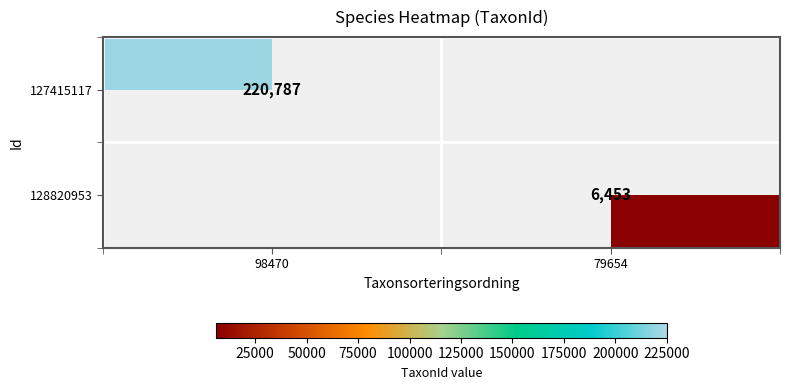

The value of 127415117 at 98470 is 220787. True or false?

True